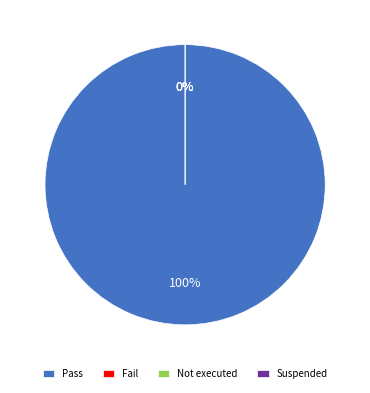

True or false: Fail accounts for 0% of the total.

True